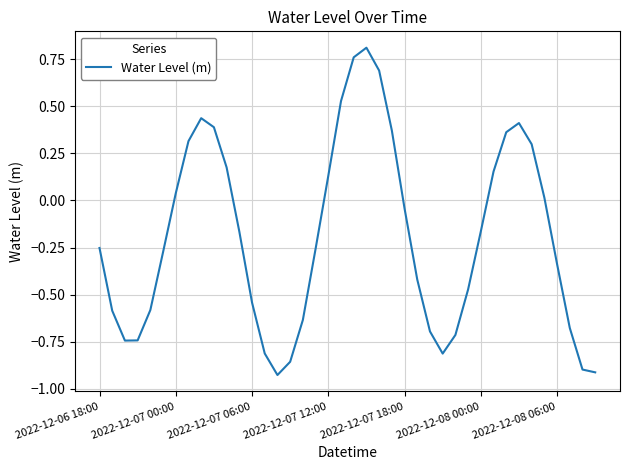

Rank the categories by value from lowest to highest.

14, 39, 38, 15, 27, 13, 2022-12-07 06:00, 2022-12-07 12:00, 28, 26, 37, 16, 2022-12-07 00:00, 2022-12-07 18:00, 12, 29, 25, 36, 2022-12-08 00:00, 17, 2022-12-06 18:00, 11, 30, 24, 35, 2022-12-08 06:00, 18, 31, 10, 34, 7, 32, 23, 9, 33, 8, 19, 22, 20, 21